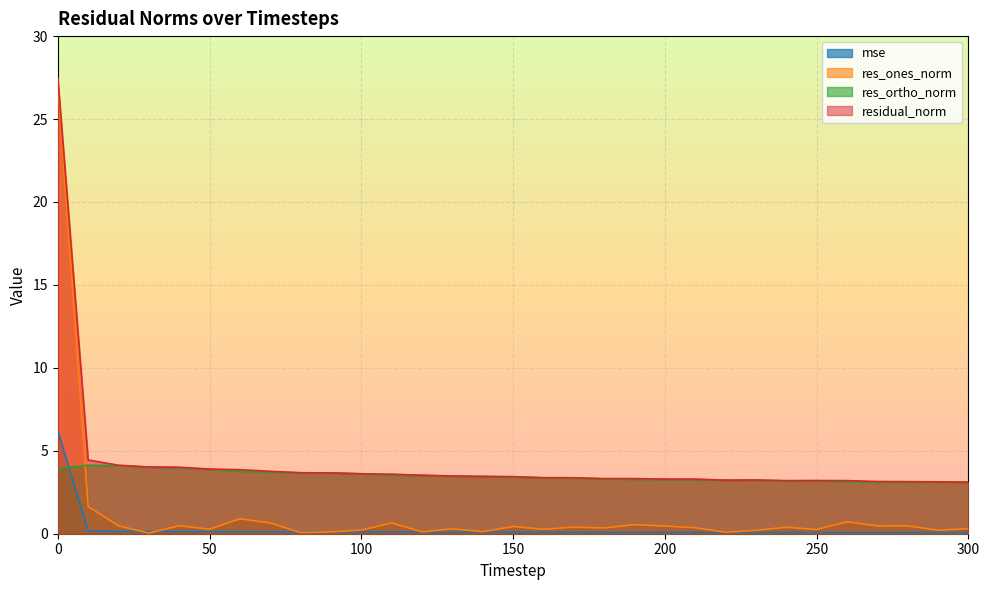

At which category does mse reach its first local peak?

230